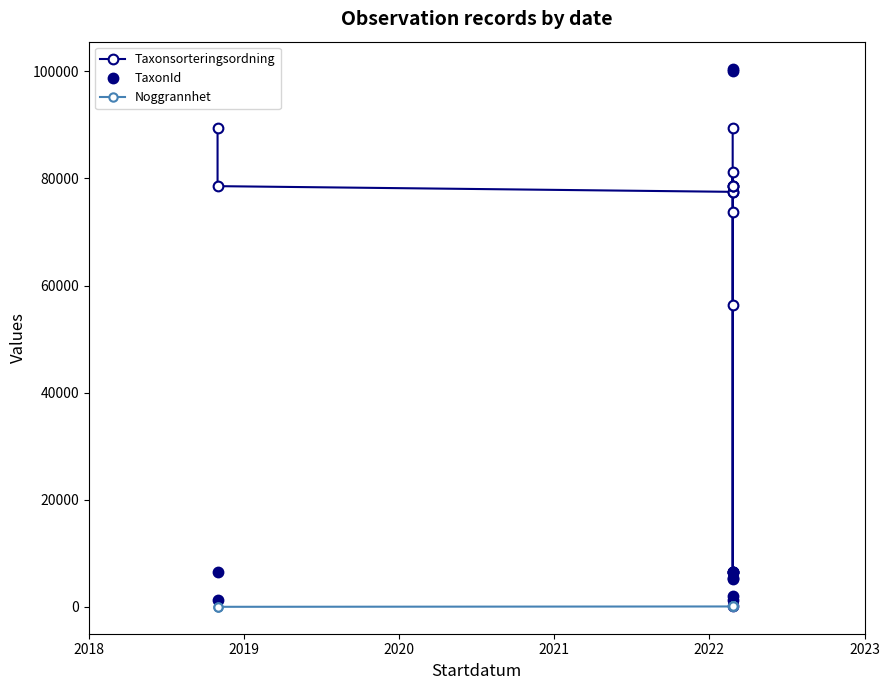

Which series has the widest spread of values?

TaxonId